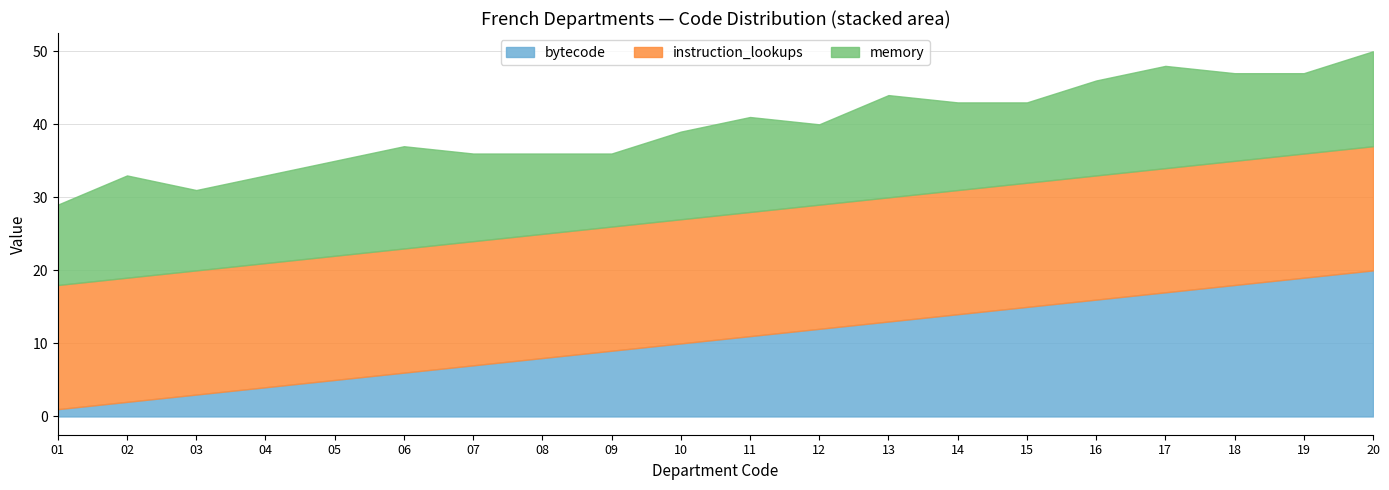

True or false: memory has more than 1 points higher than both neighbors.

True